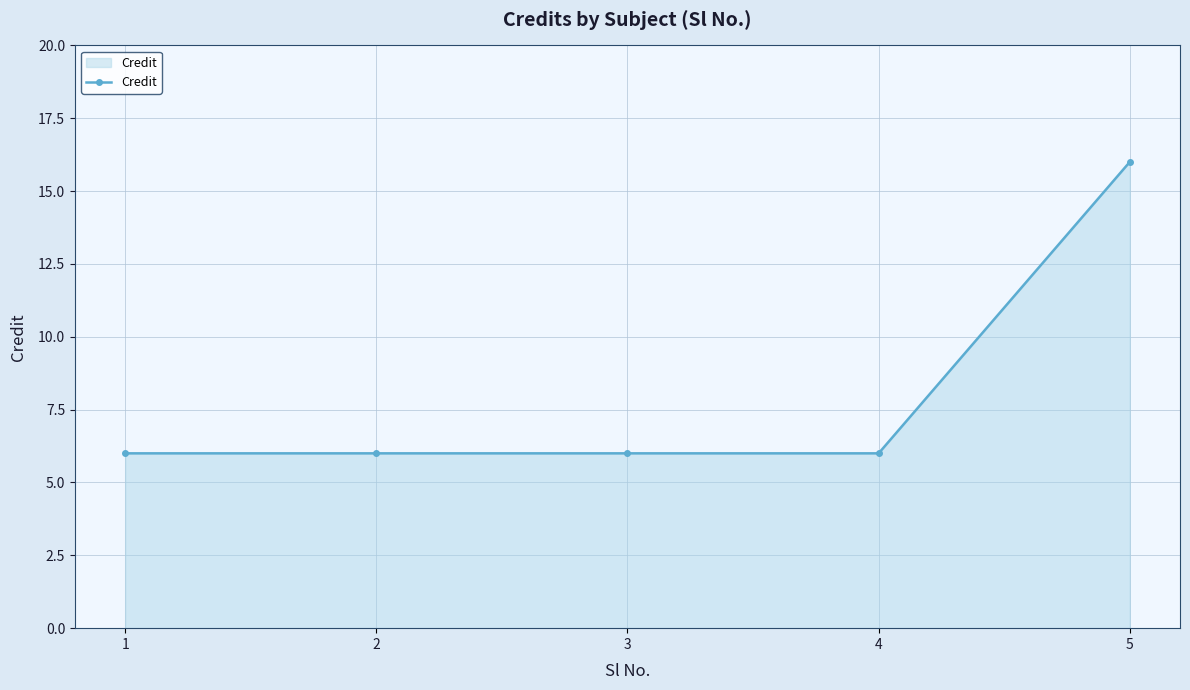

Reading left to right, extract all data points from this chart.

6	6	6	6	16